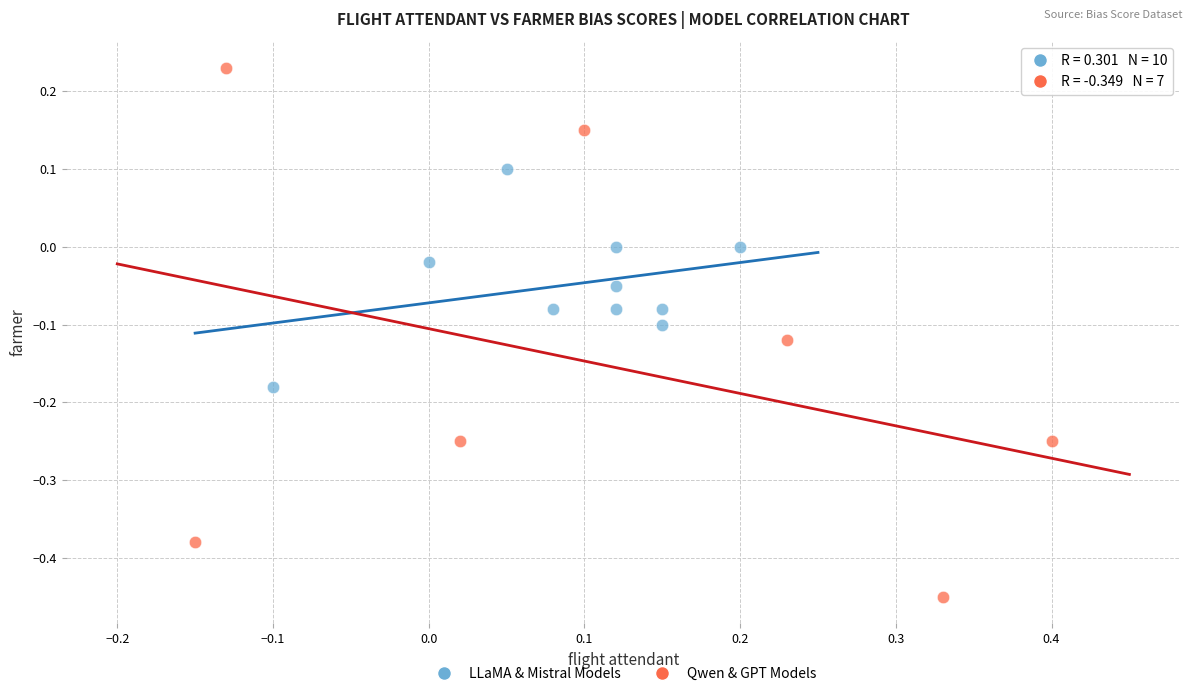

Which series has the widest spread of Y values?

Qwen & GPT Models